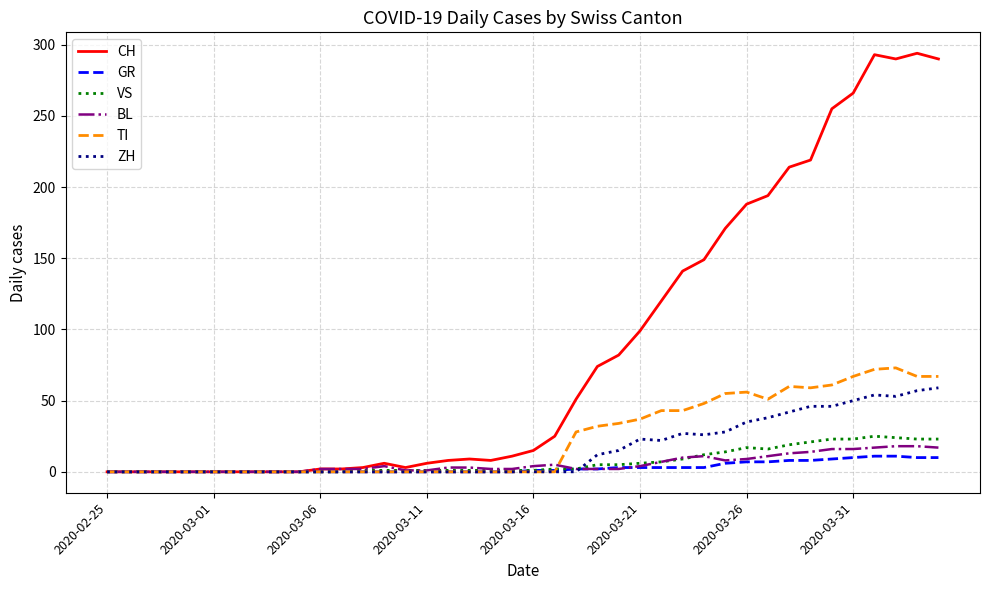

Which series has the largest total across all categories?

CH